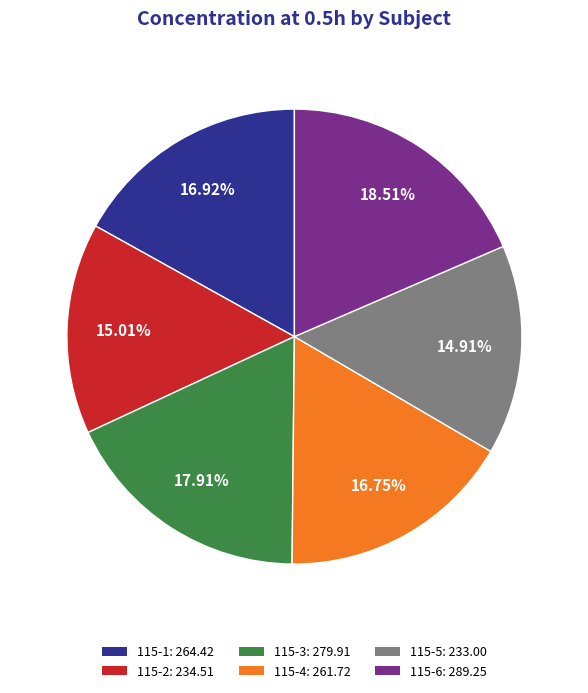

Does 115-3: 279.91 account for over 50% of the chart?

No